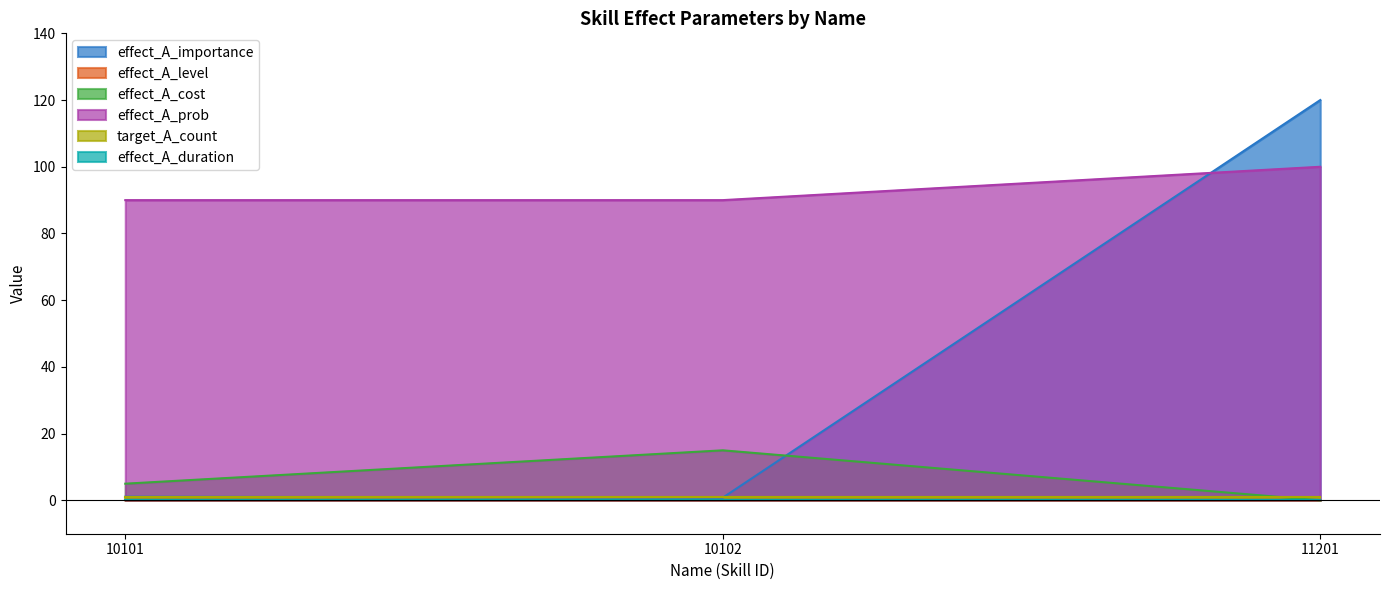

What is the approximate value of effect_A_cost at 10101?

5.0